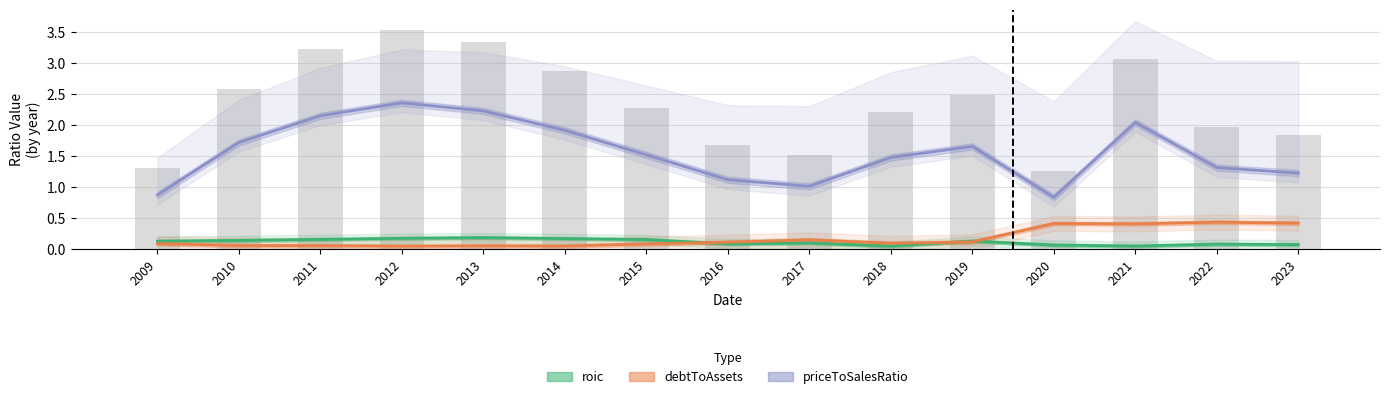

Count the number of data series in this chart.

3